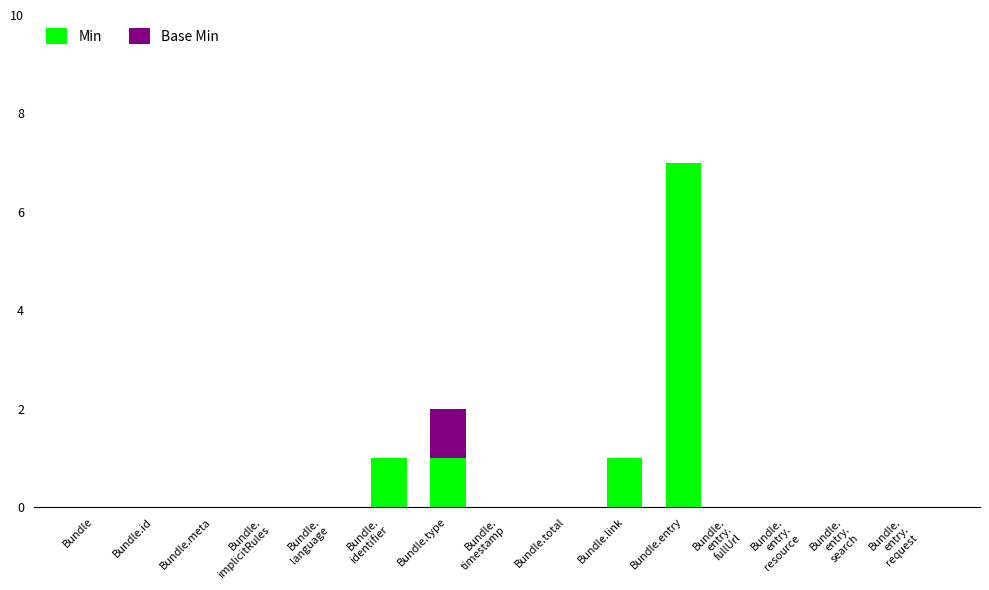

What is the maximum value for Min?

7